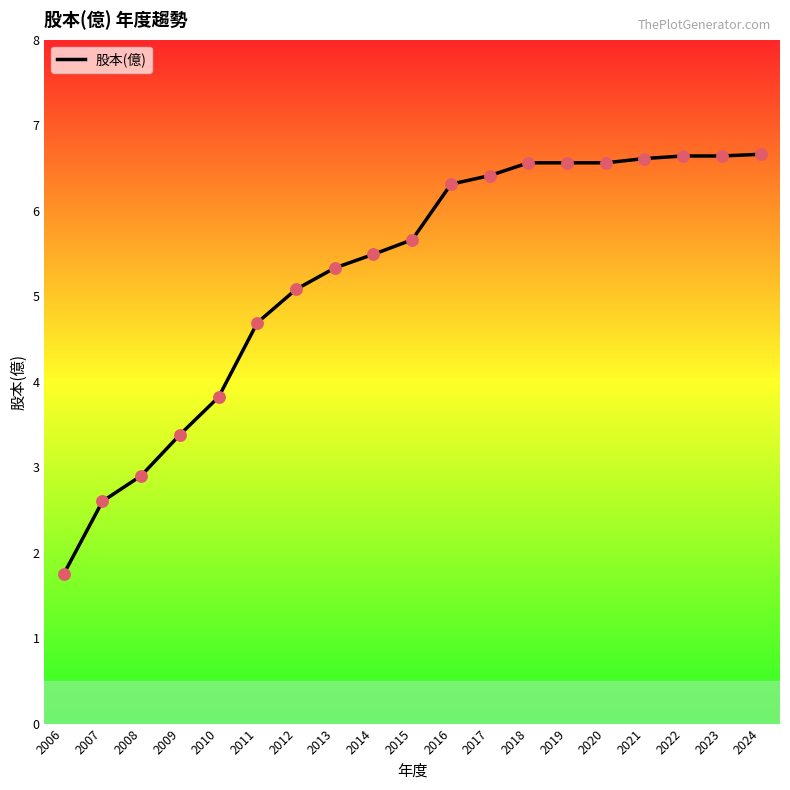

What is the change in value from 2009 to 2017?

+3.0